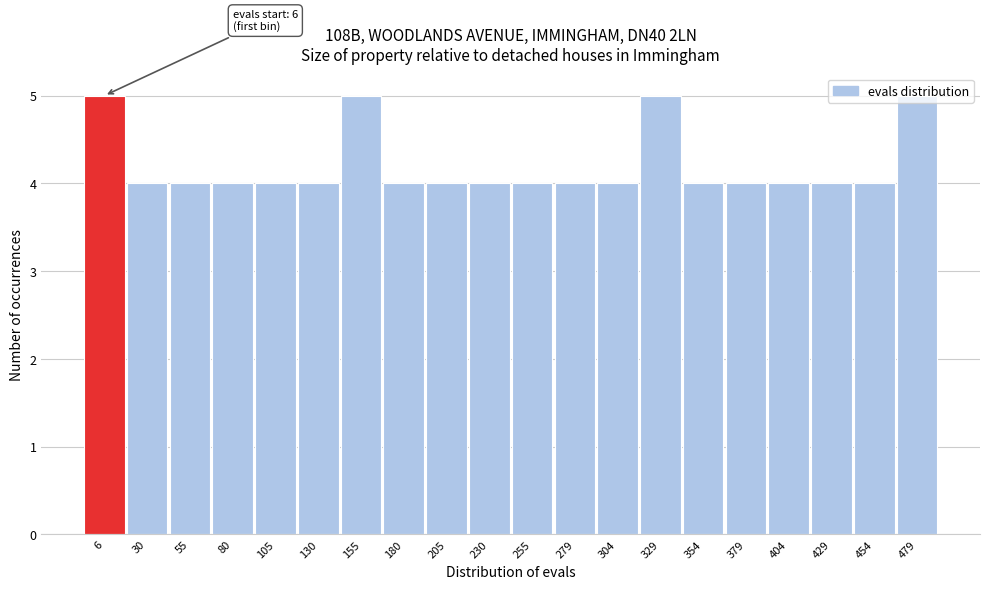

What is the minimum value shown in the chart?

4